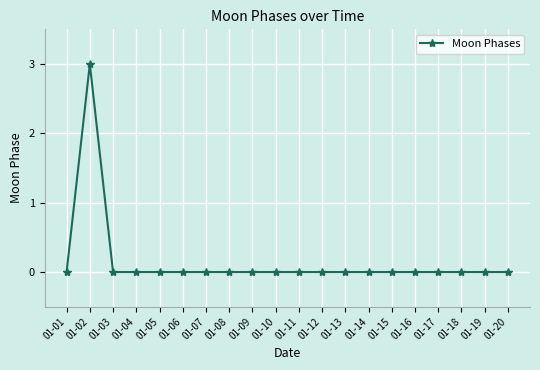

Reading left to right, transcribe all the data shown in this chart.

01-01=0	01-02=3	01-03=0	01-04=0	01-05=0	01-06=0	01-07=0	01-08=0	01-09=0	01-10=0	01-11=0	01-12=0	01-13=0	01-14=0	01-15=0	01-16=0	01-17=0	01-18=0	01-19=0	01-20=0